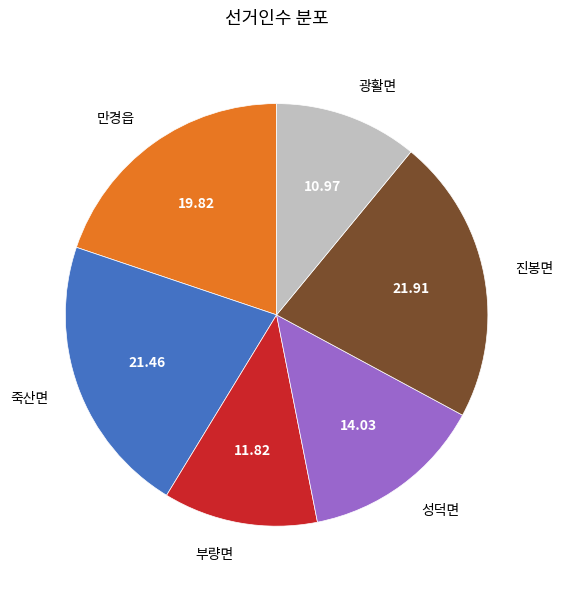

Does 죽산면 represent more than half of the total?

No